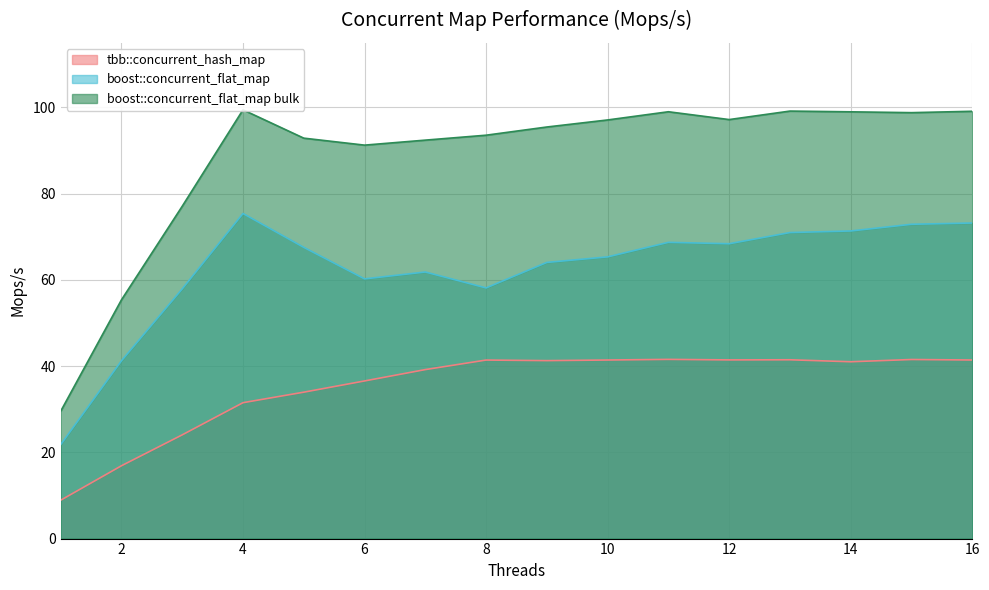

What is the minimum value for boost::concurrent_flat_map bulk?

29.5